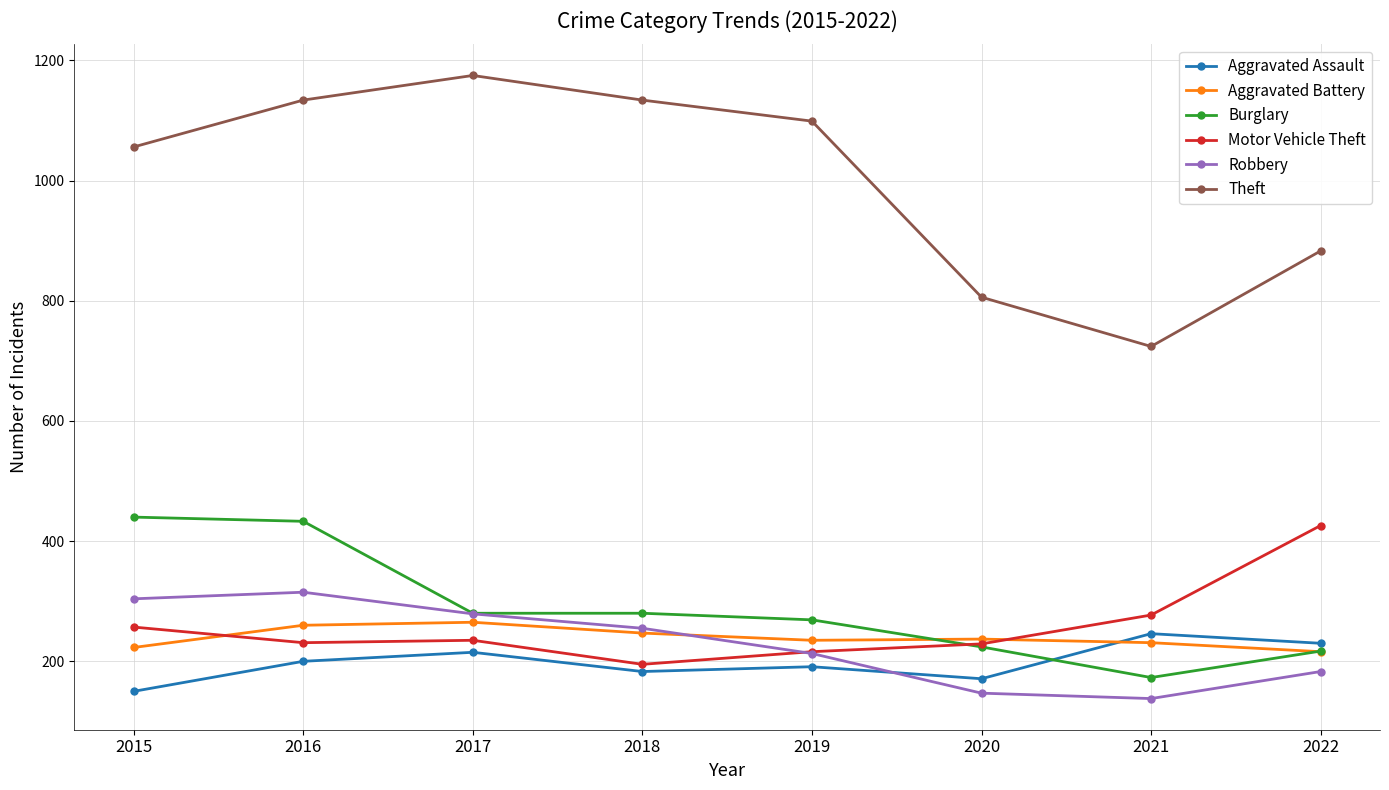

Which series has the largest range (max minus min)?

Theft